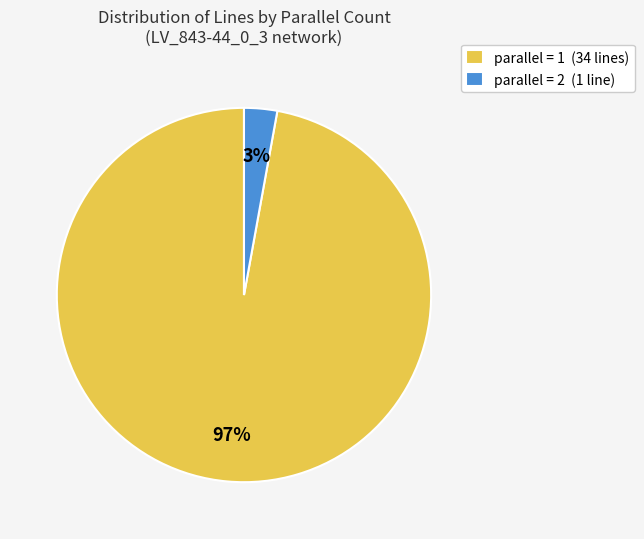

Between parallel = 2 (1 line) and parallel = 1 (34 lines), which is larger?

parallel = 1 (34 lines)